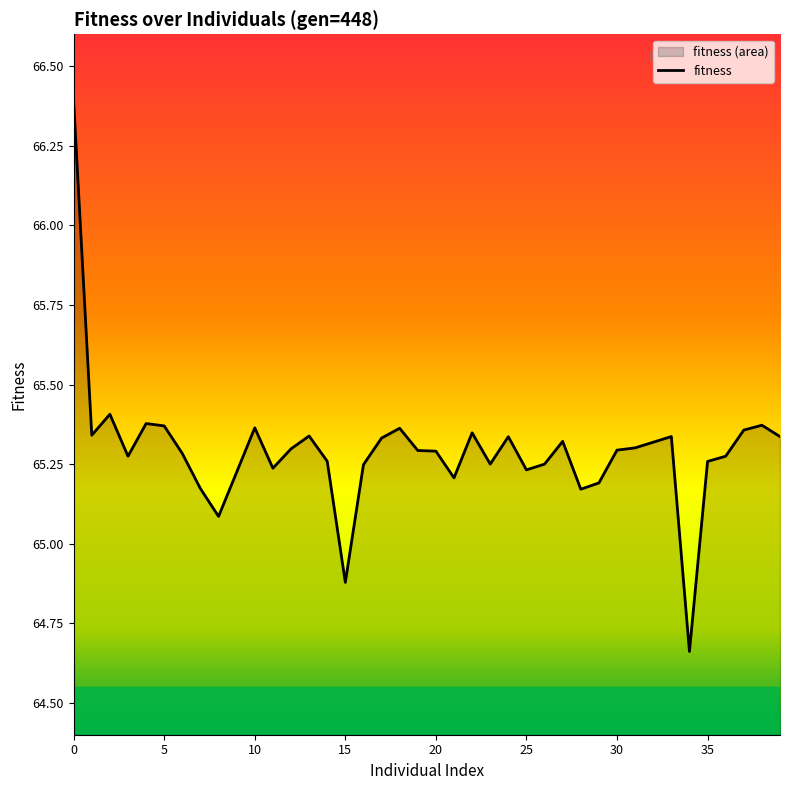

How many distinct data groups are displayed?

1